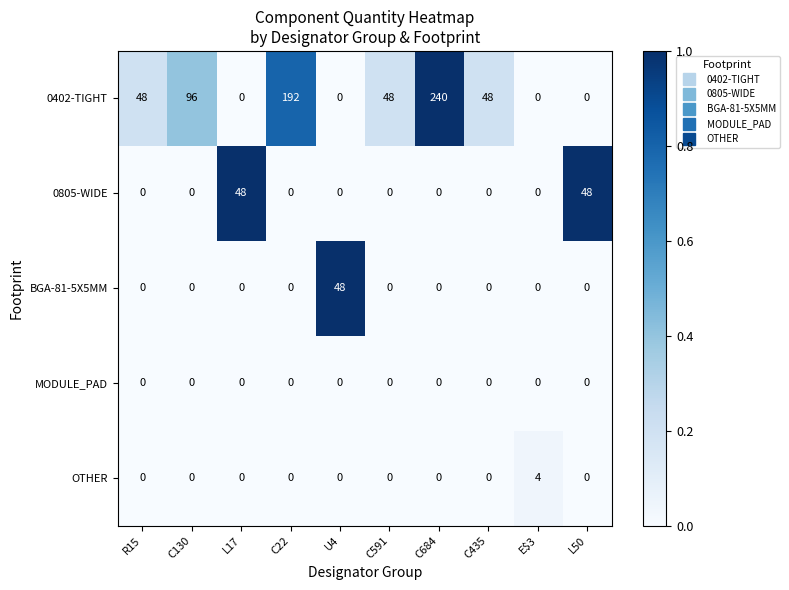

How many 0402-TIGHT values are between 0 and 96?

8